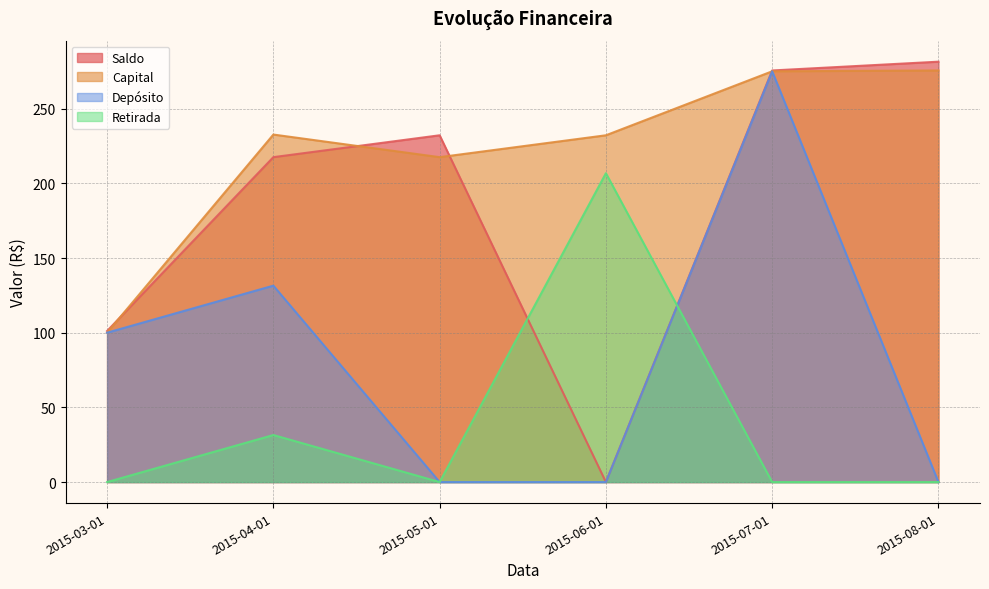

What is the average value of the Saldo series?

184.6